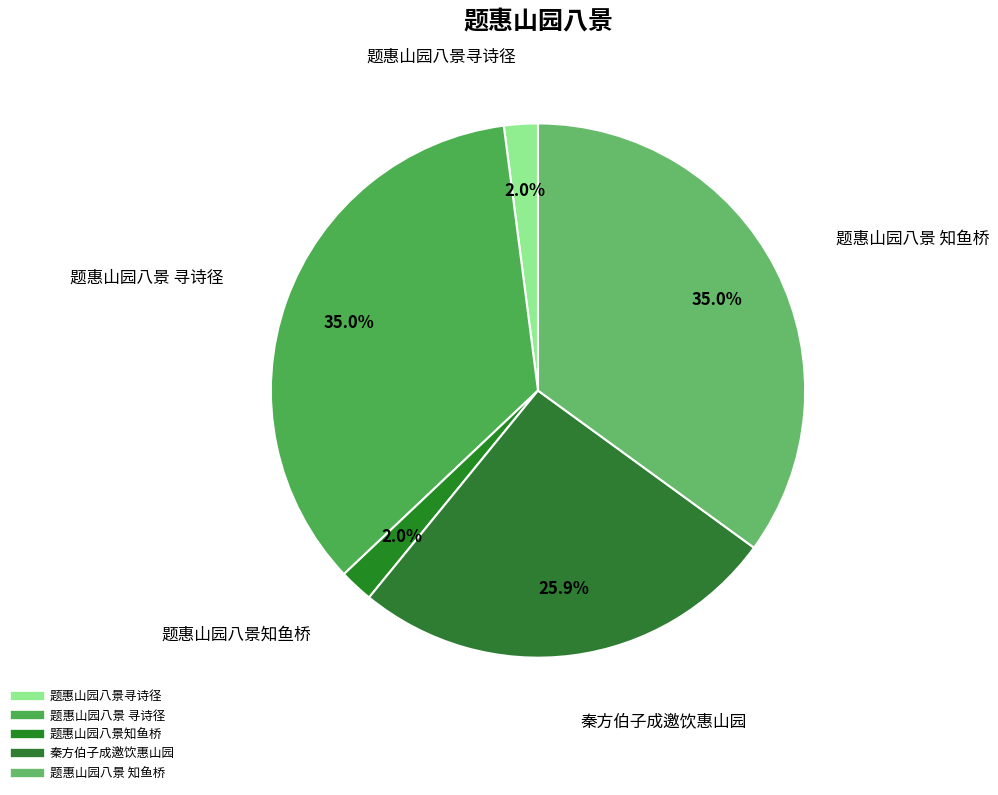

Between 题惠山园八景 知鱼桥 and 秦方伯子成邀饮惠山园, which is larger?

题惠山园八景 知鱼桥